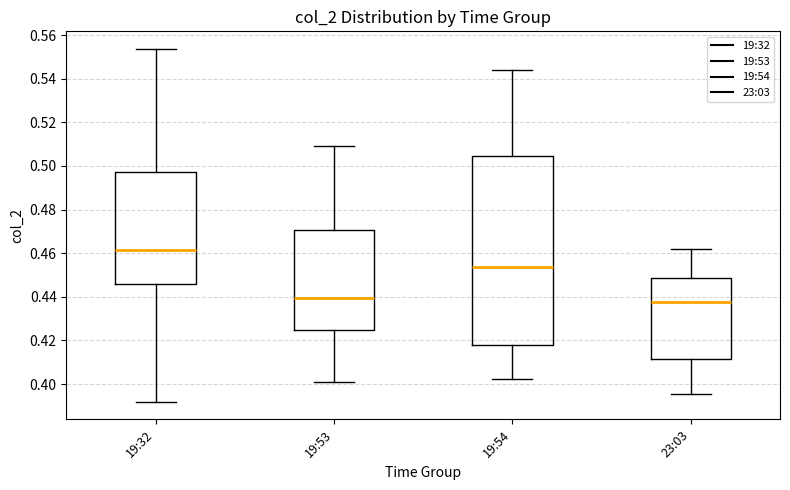

Where does the lower whisker of the box for 19:53 end on the y-axis? The values are not printed on the chart, so give them approximately, as read against the axis.

0.400